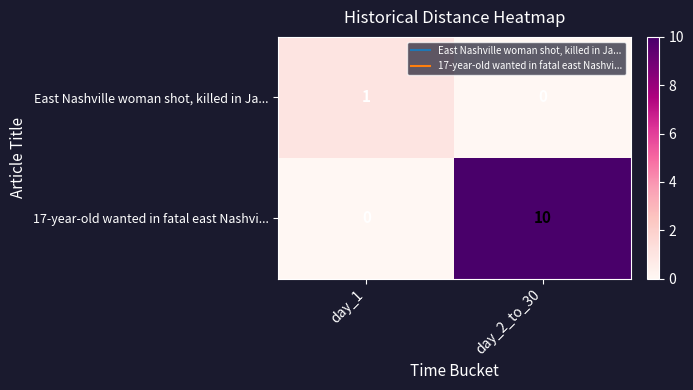

Reading left to right, list all the values displayed in this chart.

East Nashville woman shot, killed in Ja...: day_1=1	day_2_to_30=0
17-year-old wanted in fatal east Nashvi...: day_1=0	day_2_to_30=10